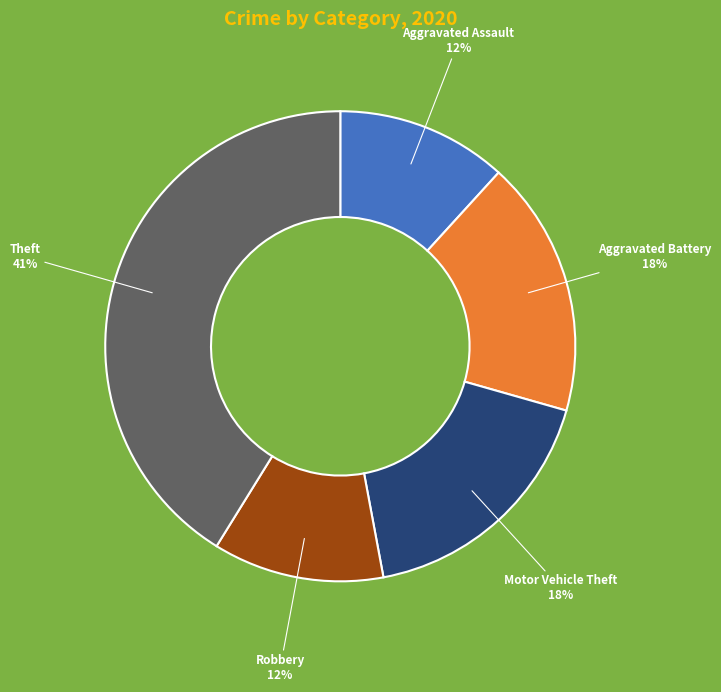

What is the largest slice in the pie chart?

Theft